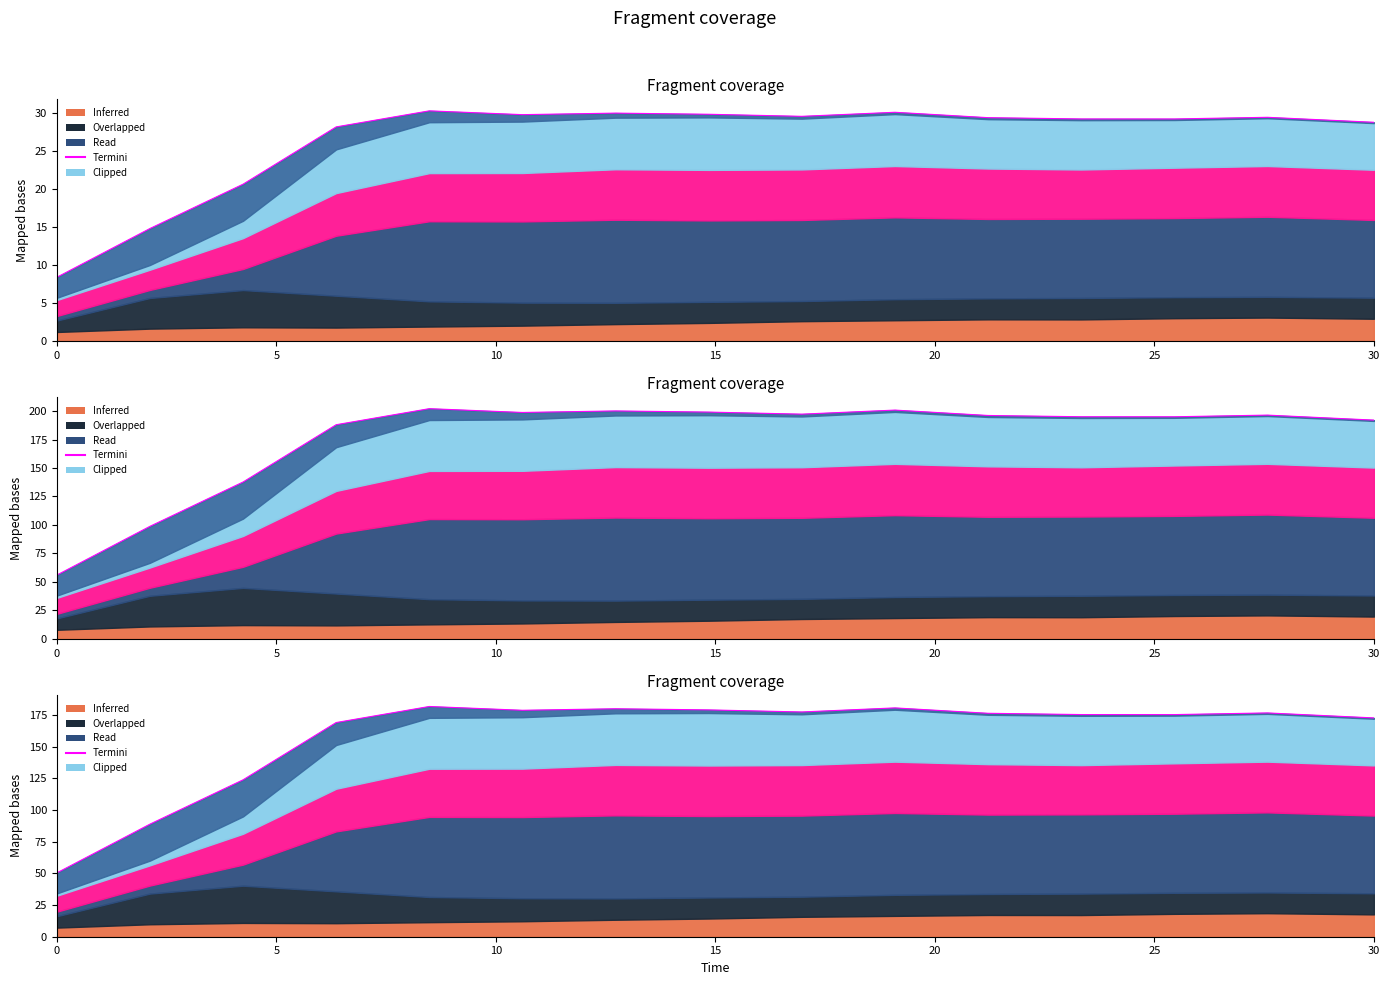

How many values are below 29?

5